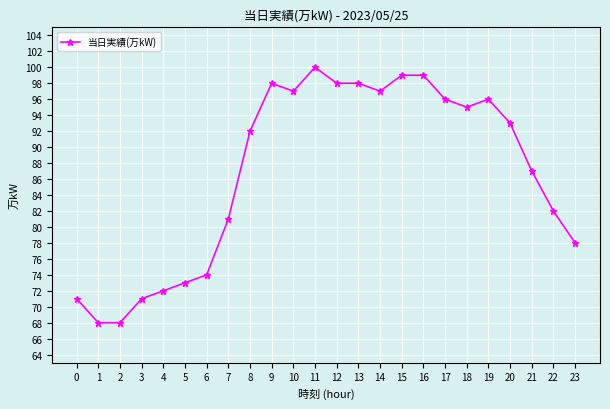

What is the difference between the maximum and minimum values?

32